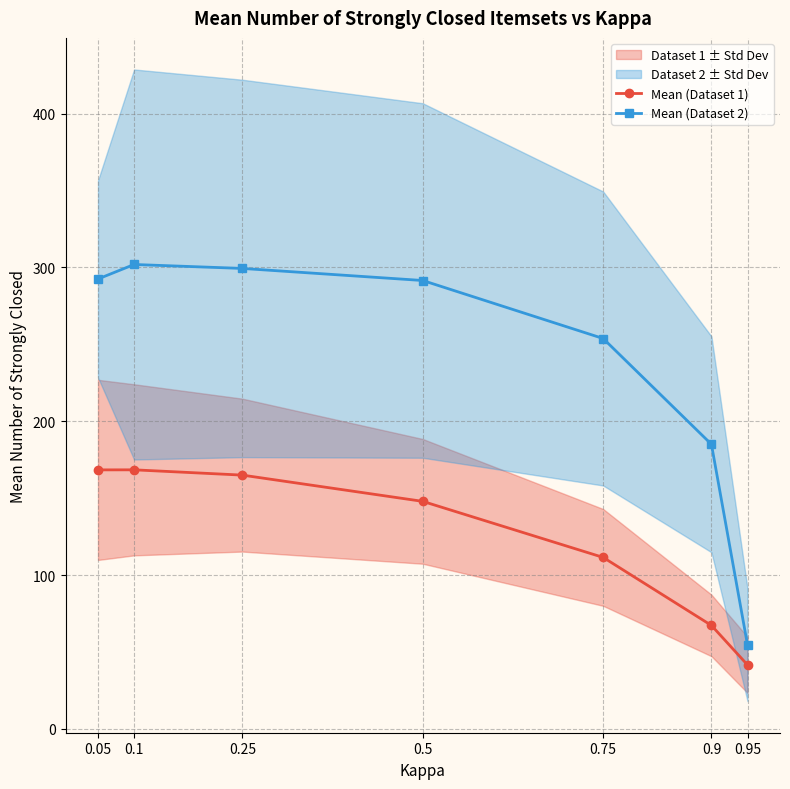

True or false: Mean (Dataset 1) and Mean (Dataset 2) cross at least once.

False